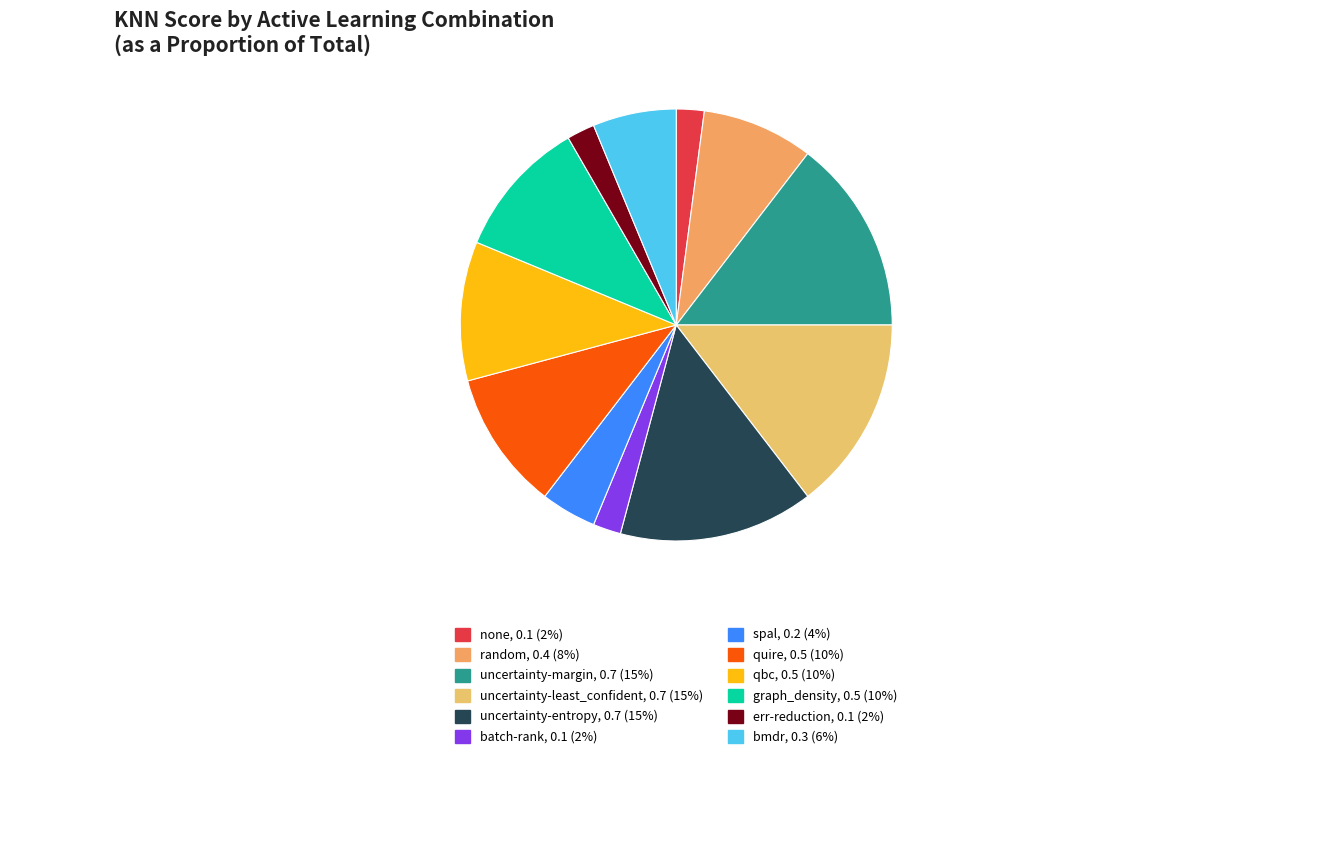

To the nearest percent, what is the average slice percentage?

8%